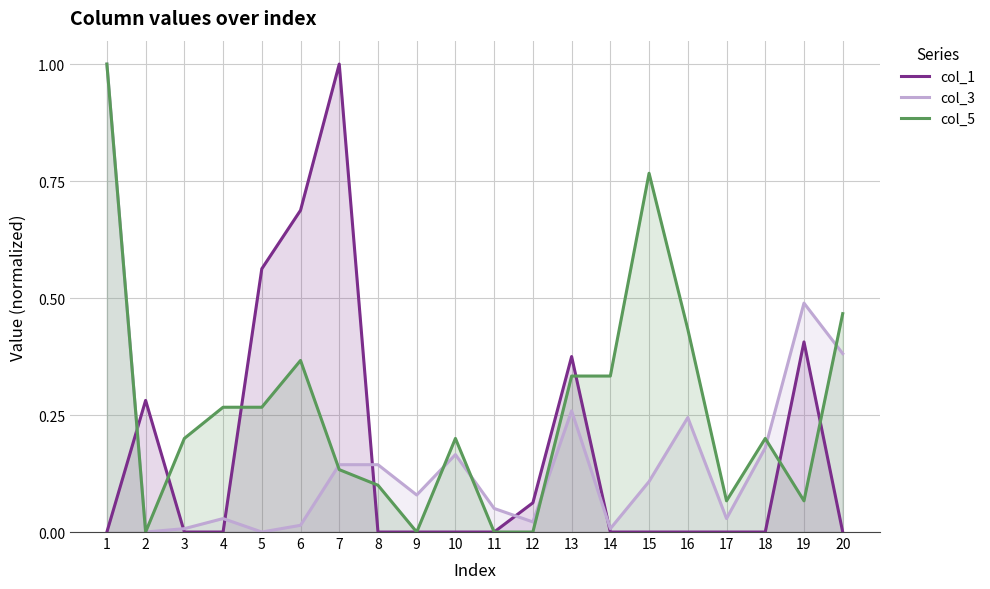

What is the highest value of the col_3 series?

1.0